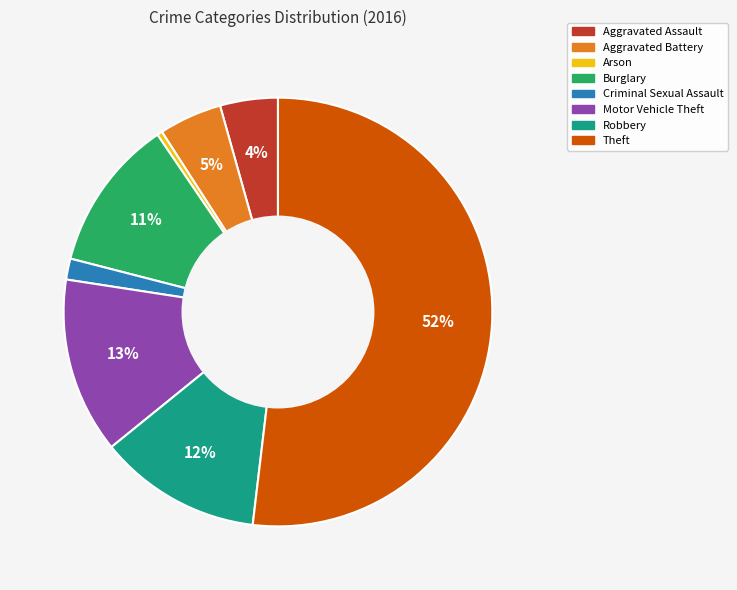

To the nearest percent, what is the difference between the Theft and Robbery slice percentages?

40%